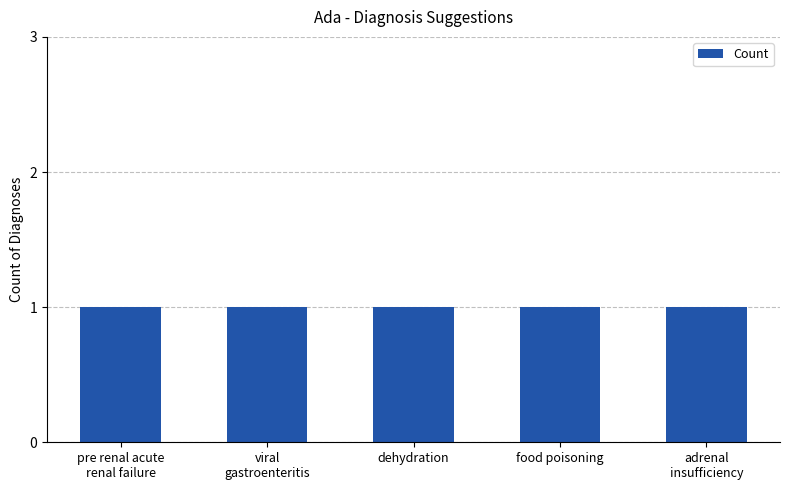

What is the value of the 2nd bar from the left?

1